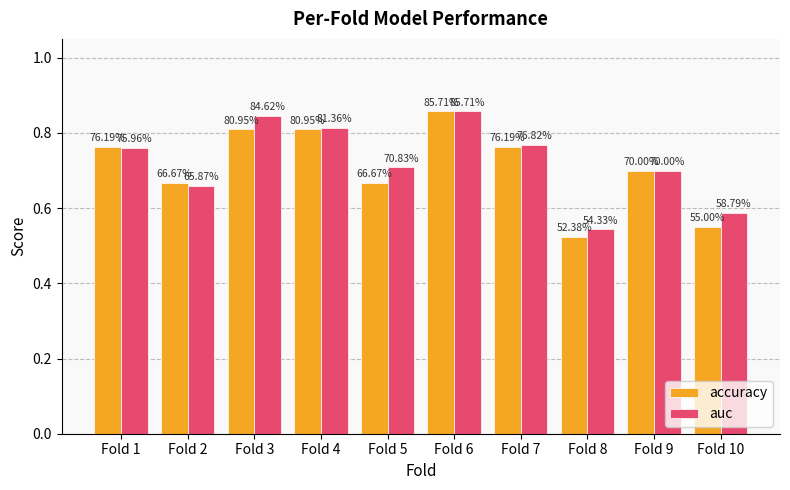

Which series has the widest spread of values?

accuracy